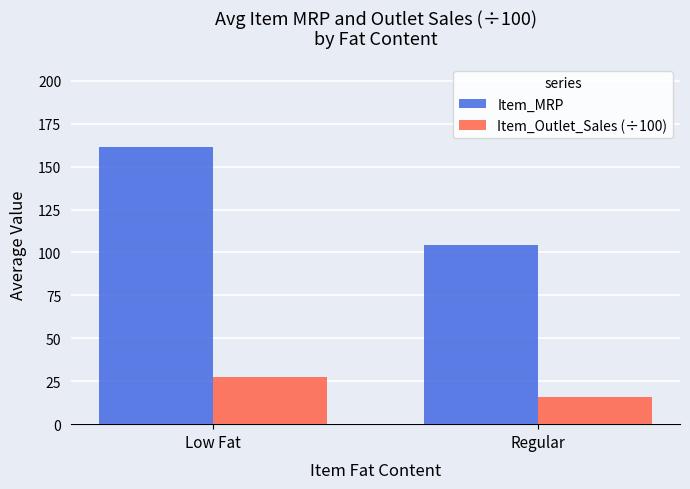

Rank the categories by Item_Outlet_Sales (÷100) value from highest to lowest.

Low Fat, Regular